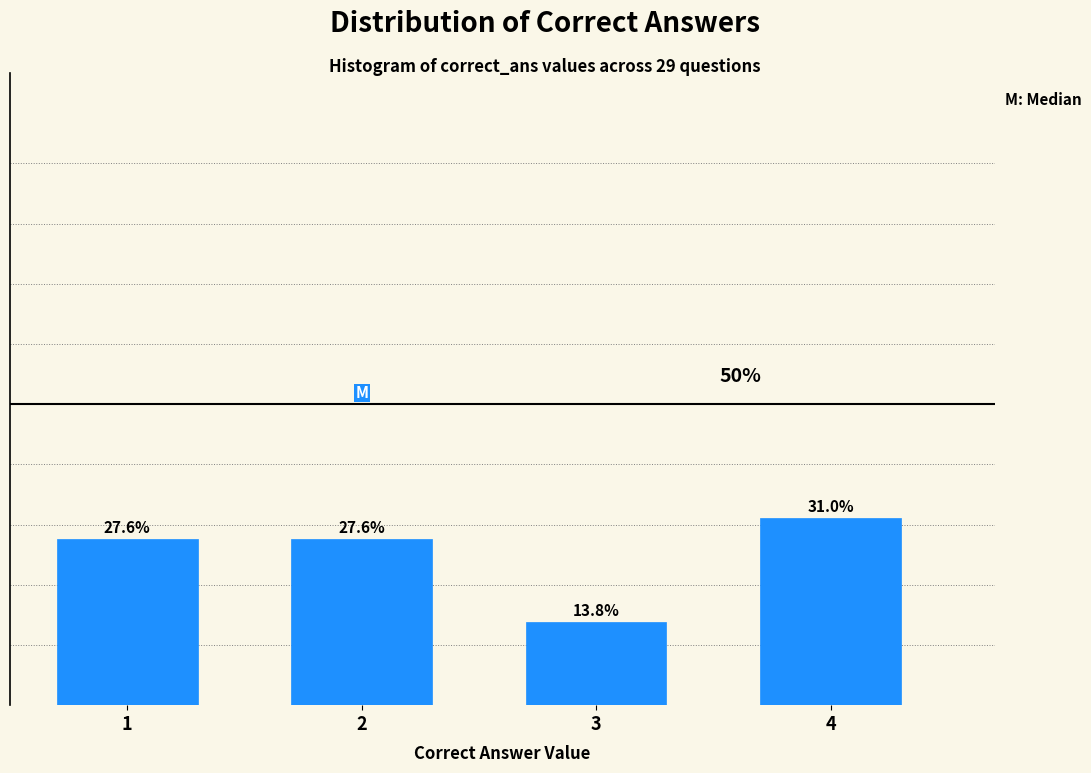

Does the chart contain any negative values?

No